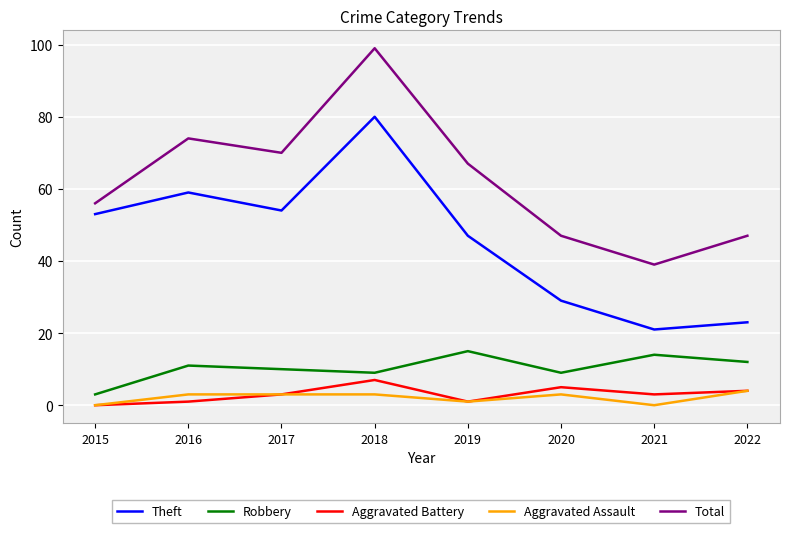

The value of Robbery at 2021 is 9. True or false?

False